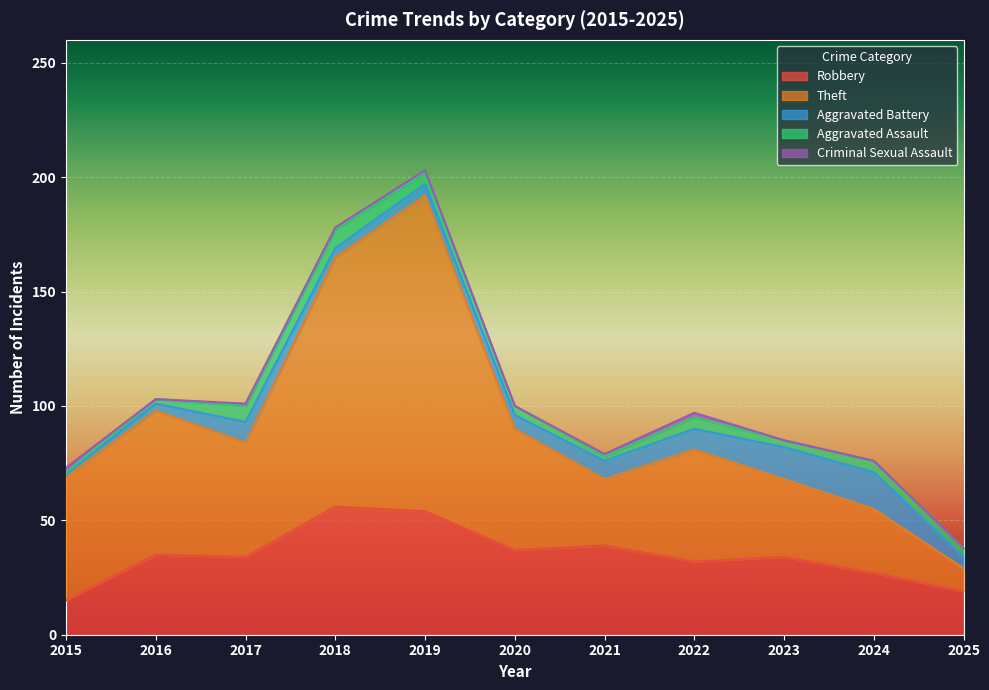

Which series changed the most between 2015 and 2024?

Theft